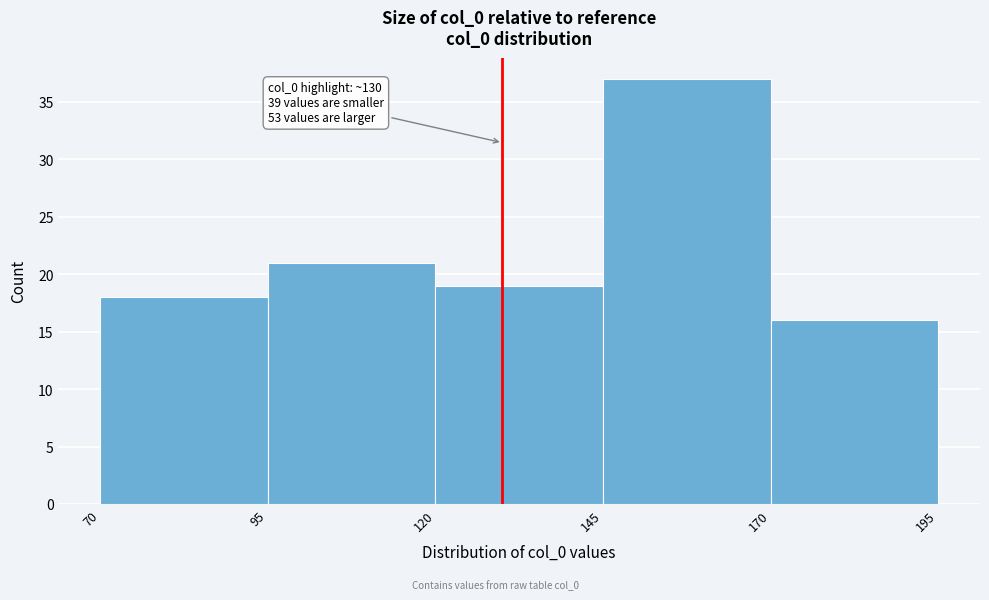

Over which range of the x-axis is the bar tallest?

145 to 170